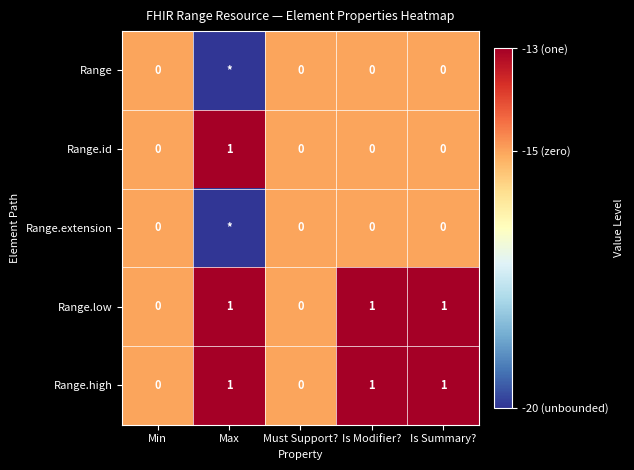

Is it true that Range.id equals -7 at Is Modifier??

False